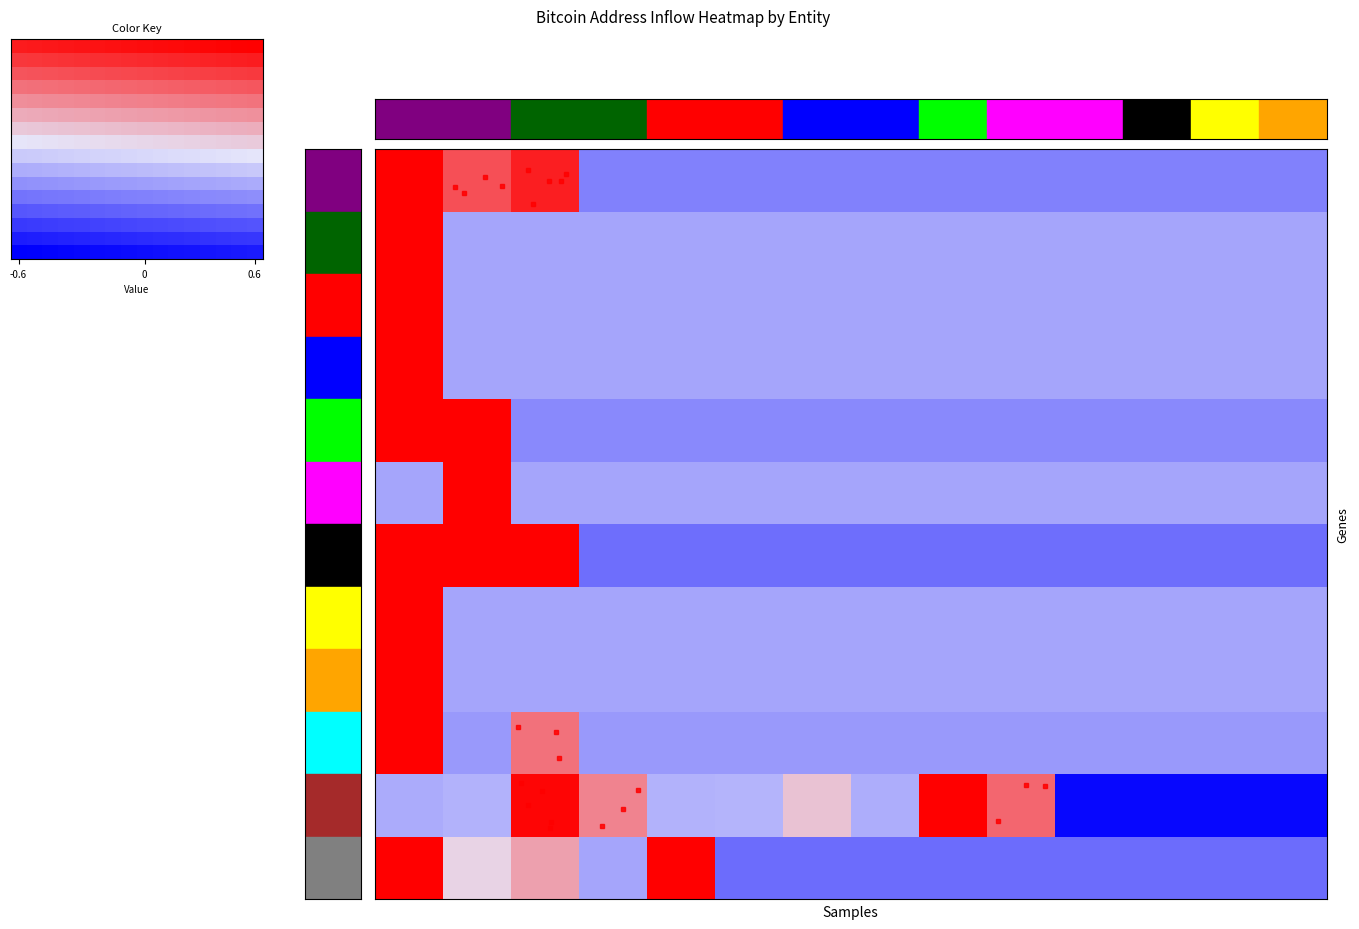

What is the greatest value displayed?

1.0